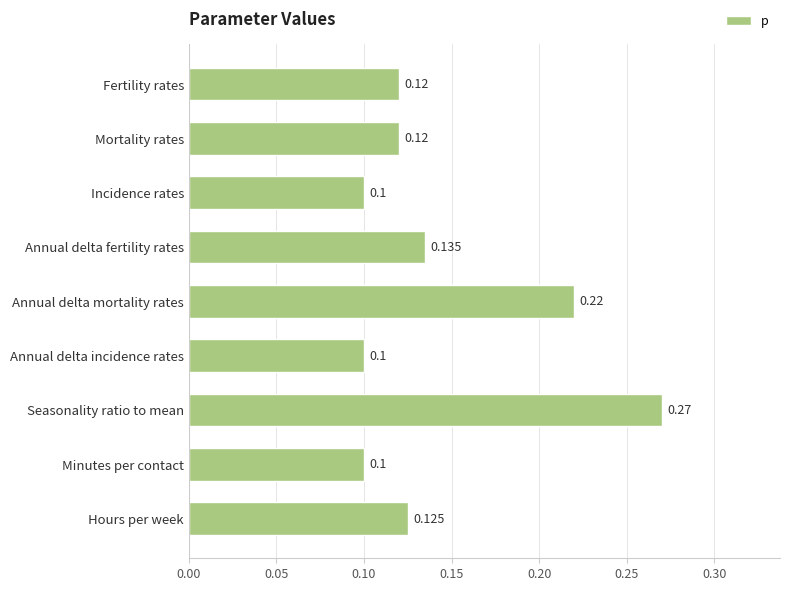

Which category has the highest value across all series?

Seasonality ratio to mean